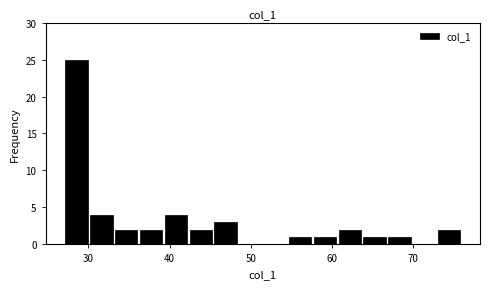

Around what value on the x-axis is the tallest bar? Give the approximate position of its centre, as read against the axis.

29